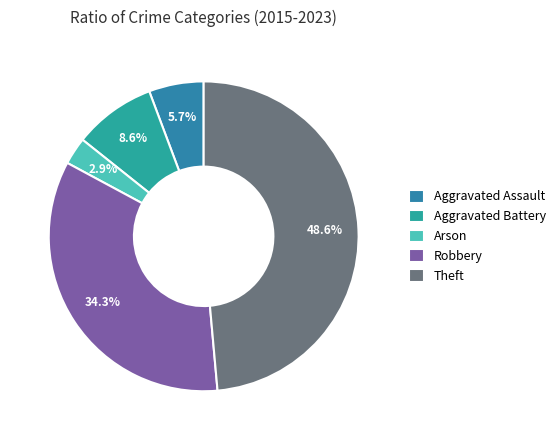

True or false: Aggravated Battery accounts for 9% of the total.

True